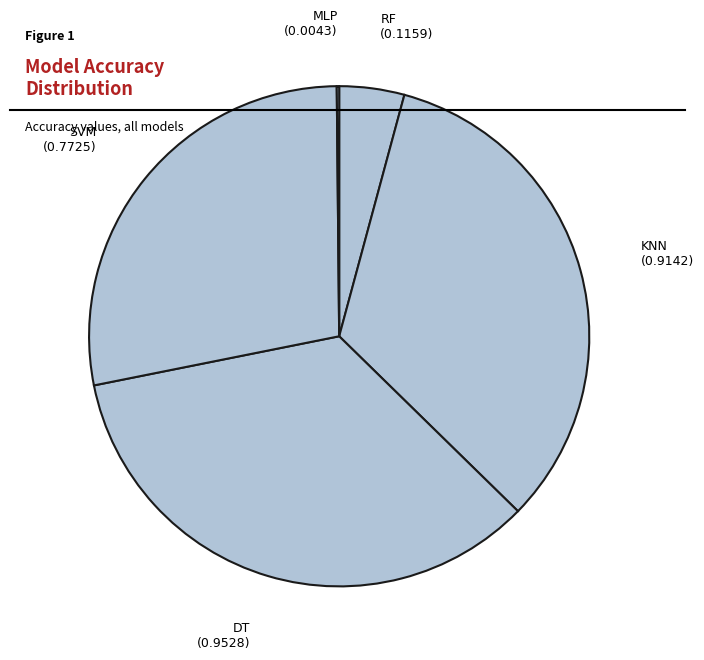

Is there a majority slice in this chart?

No